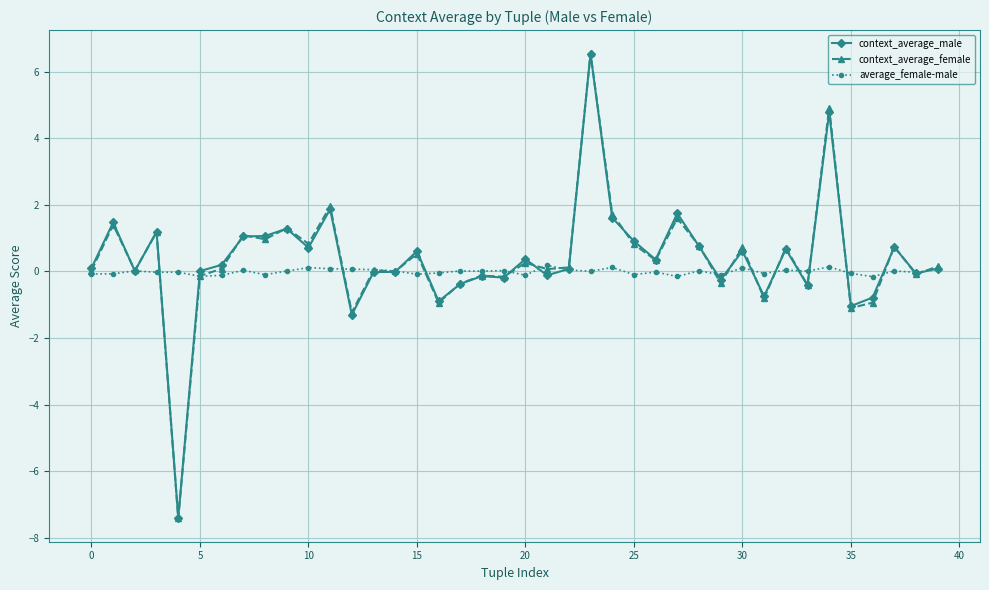

True or false: average_female-male has more than 2 interior local peaks.

True